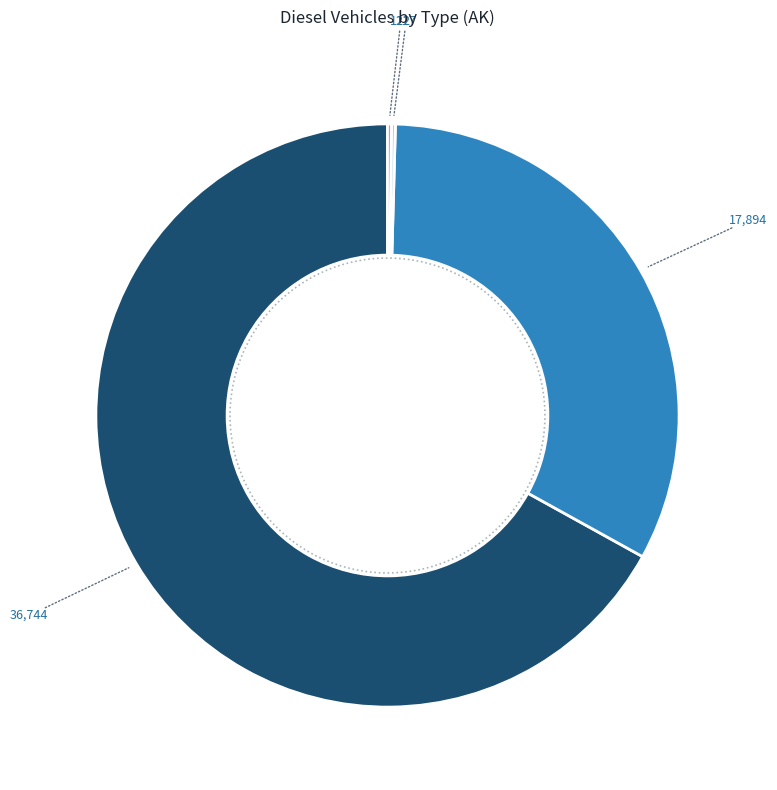

Which slice is the smallest?

rail